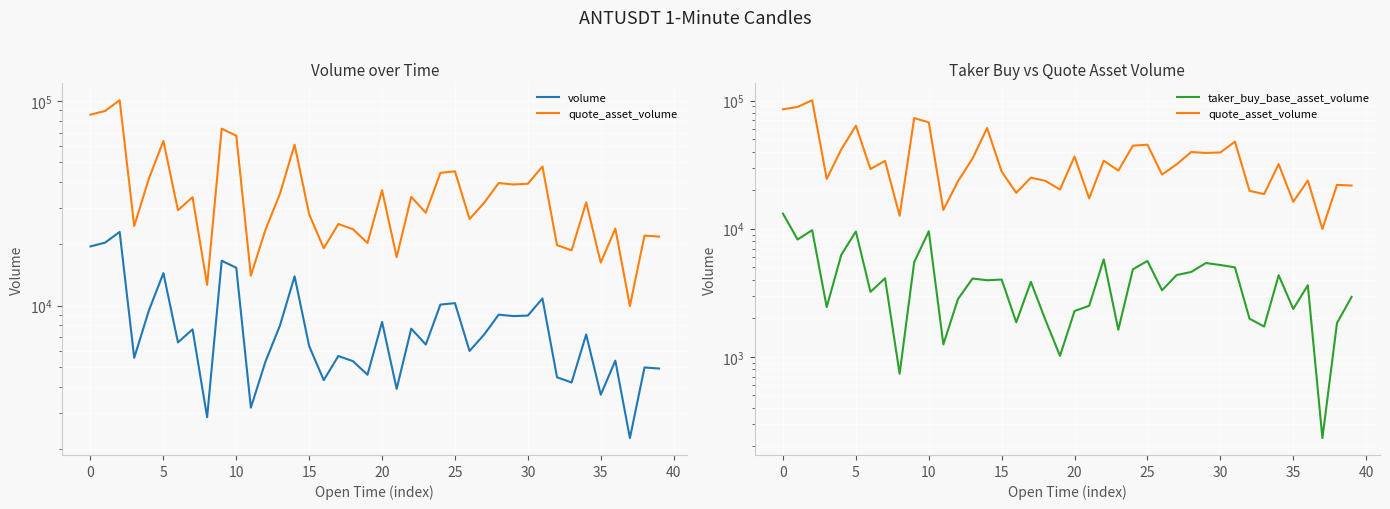

At 39, list the series in order from largest to smallest.

quote_asset_volume, volume, taker_buy_base_asset_volume